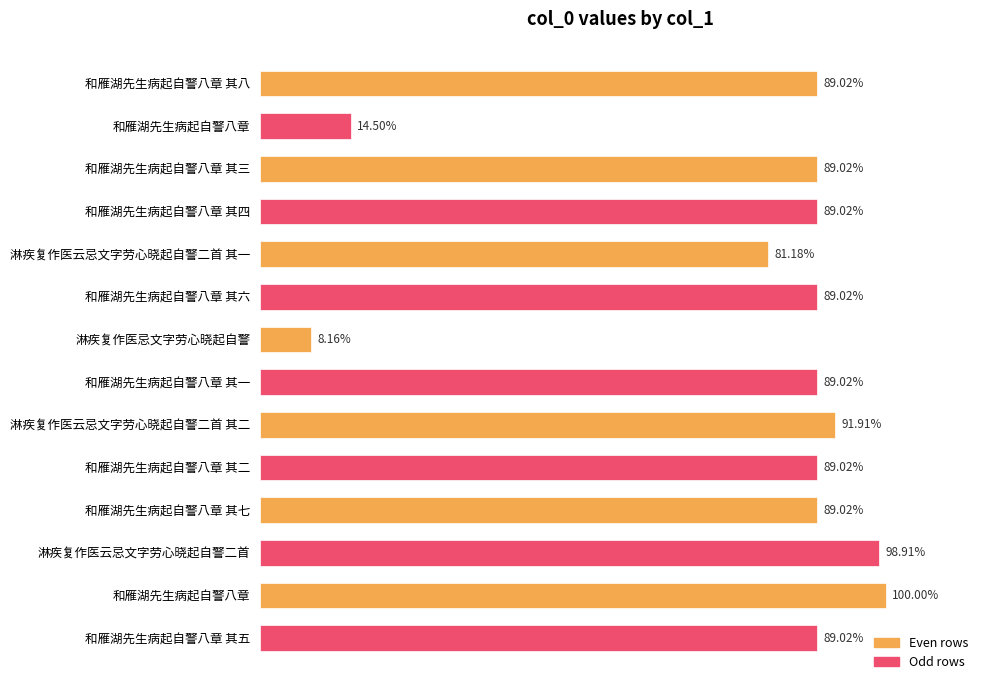

Are the bars horizontal?

Yes